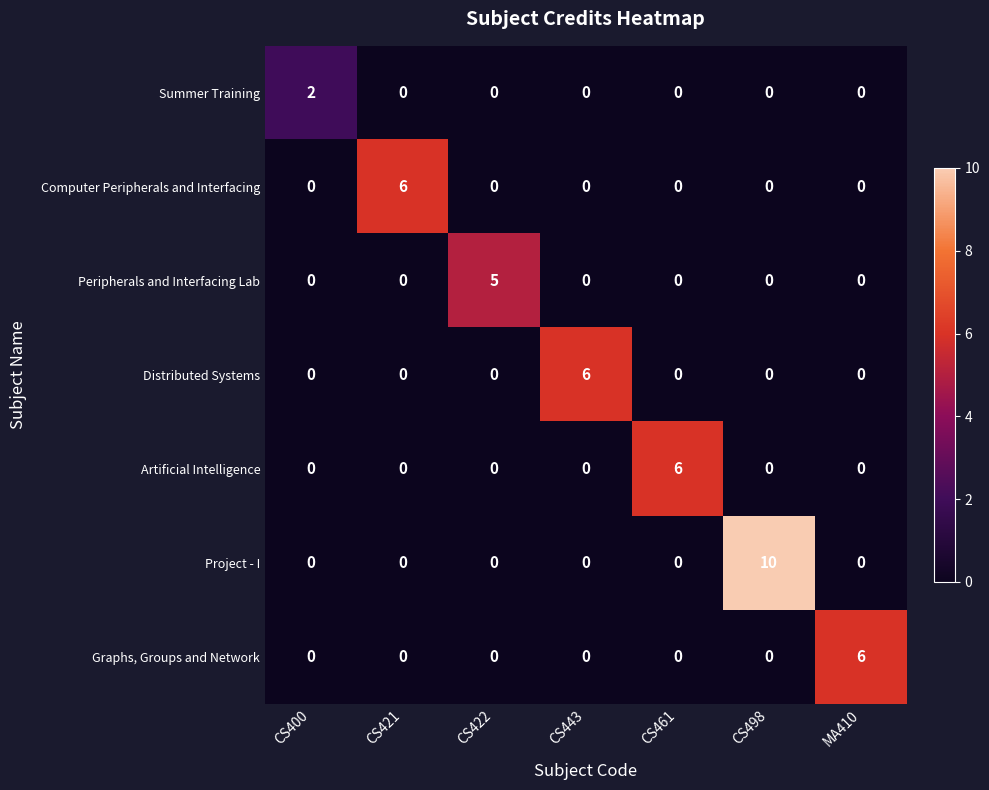

The value of Summer Training at CS498 is 1. True or false?

False